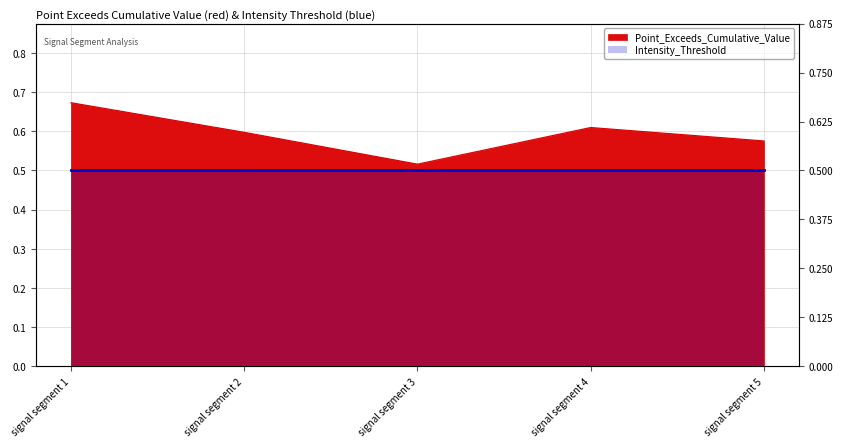

True or false: the data has more than 1 interior local peaks.

False